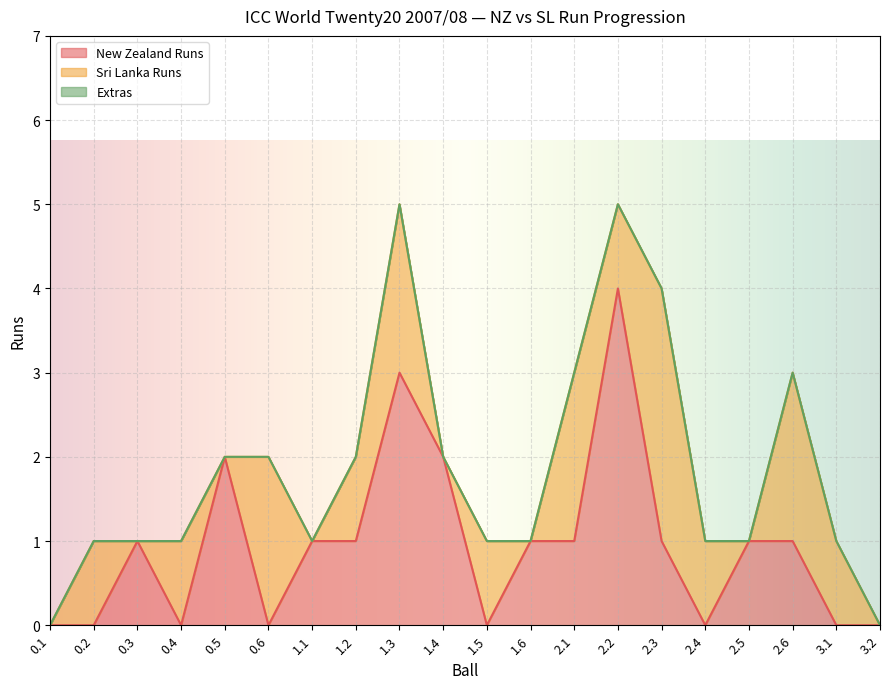

What is the label of the 1st point from the right?

3.2